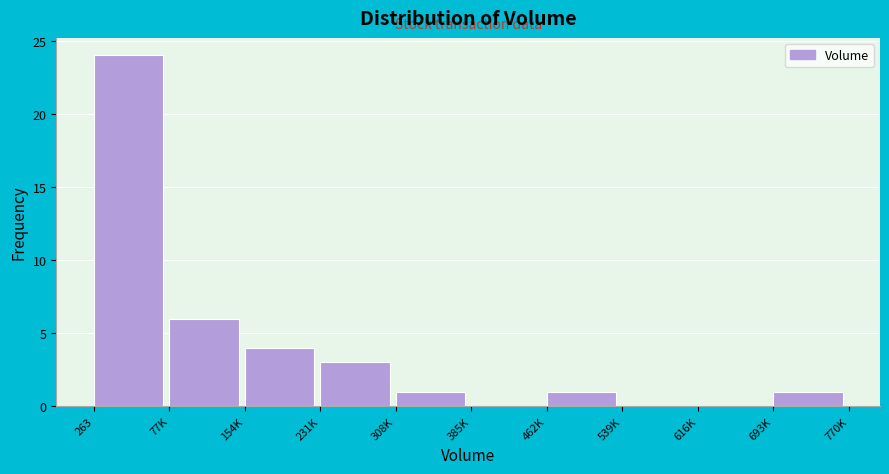

Reading right to left, list all the values displayed in this chart.

693K=1	616K=0	539K=0	462K=1	385K=0	308K=1	231K=3	154K=4	77K=6	263=24